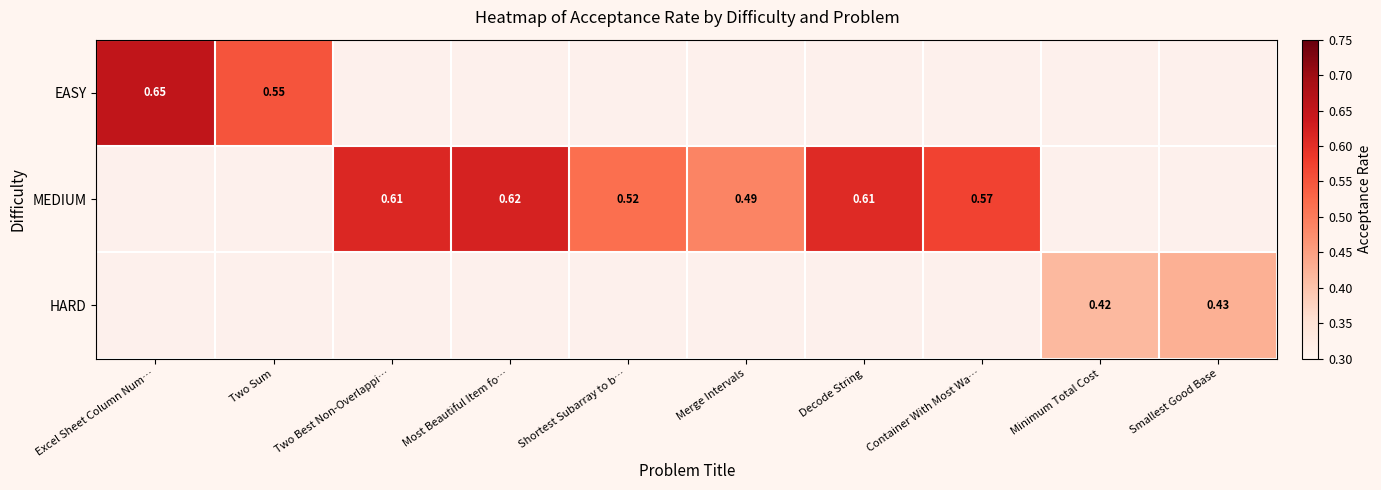

Is it true that HARD equals 0.6 at Minimum Total Cost?

False